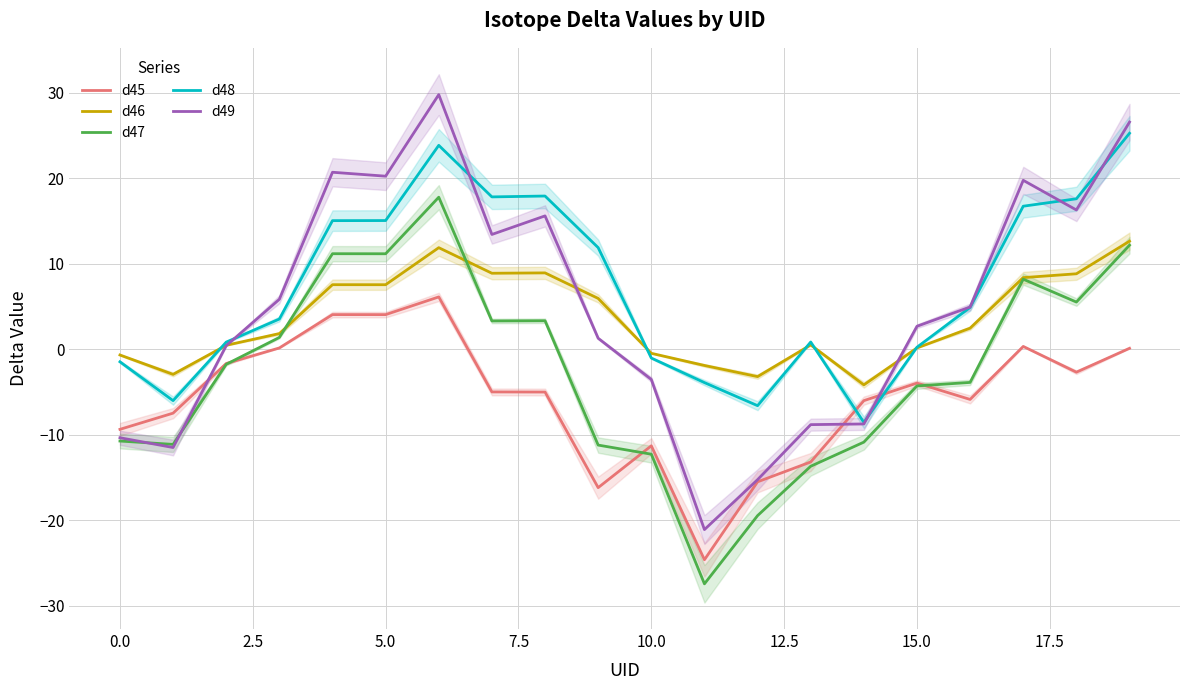

The value of d45 at 10.0 is -6.5. True or false?

False